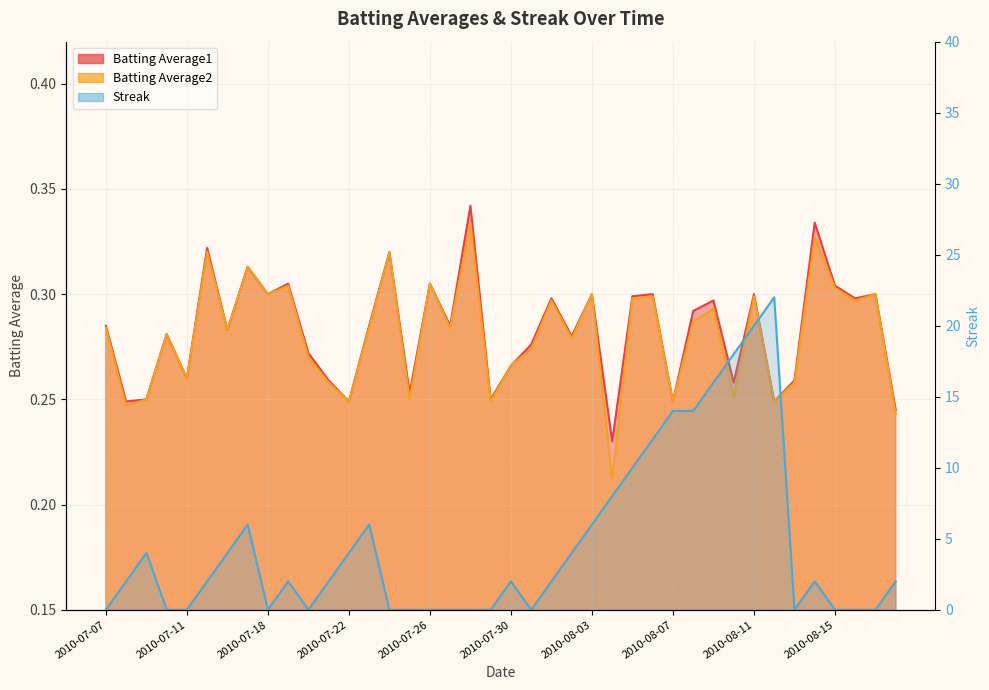

Where is the first local minimum for Batting Average1?

2010-07-08